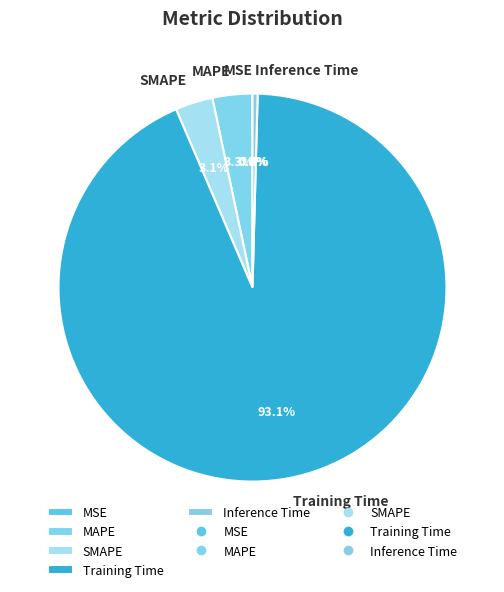

Which category has the biggest portion of the pie?

Training Time